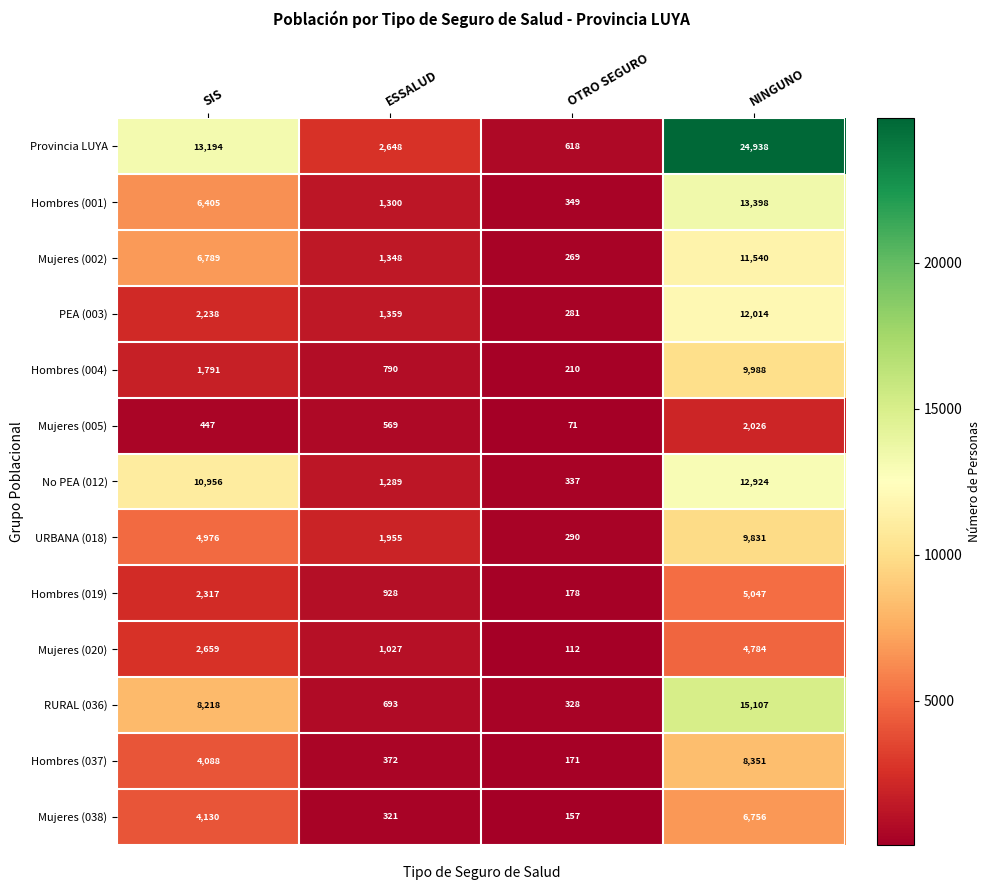

The No PEA (012) series shows 1929 at ESSALUD. True or false?

False